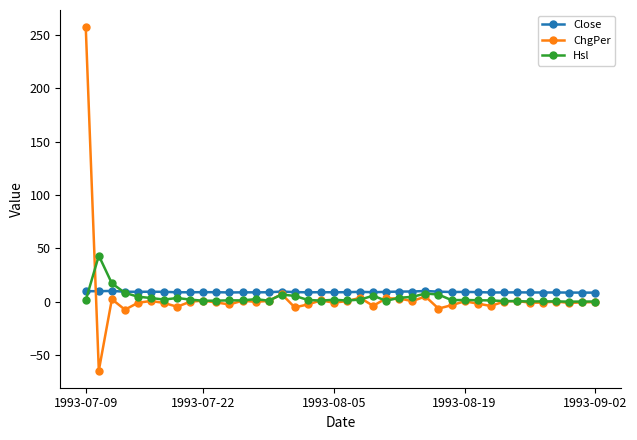

True or false: ChgPer has more than 1 points higher than both neighbors.

True